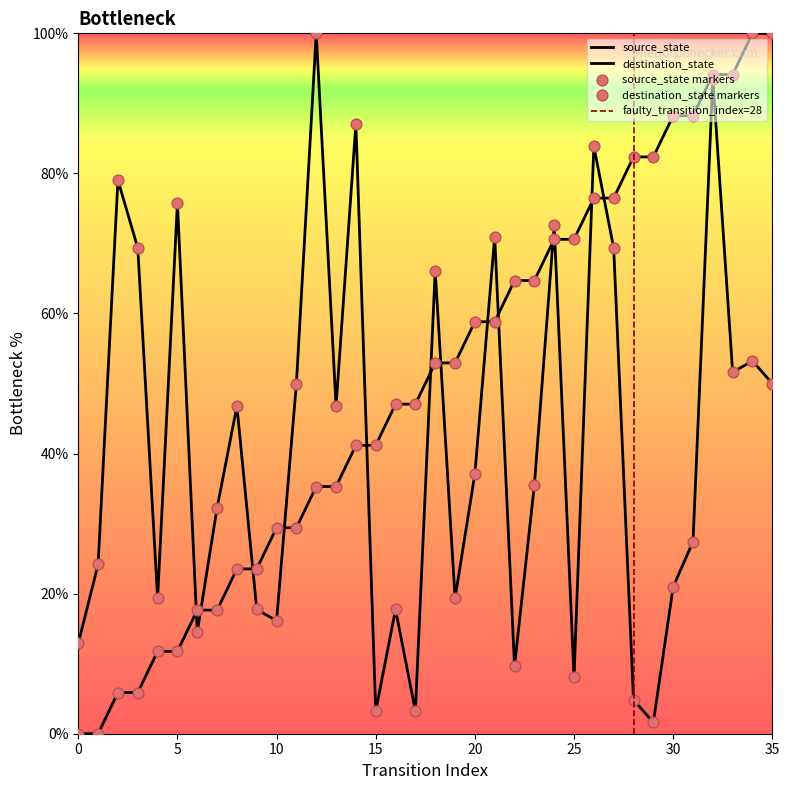

What is the total value across all series at 25?

78.7